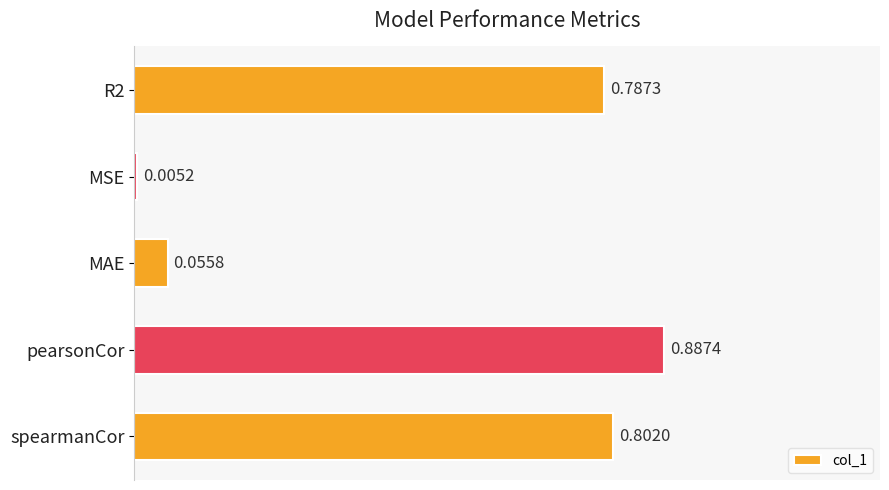

What is the difference between the values at R2 and MAE?

0.7